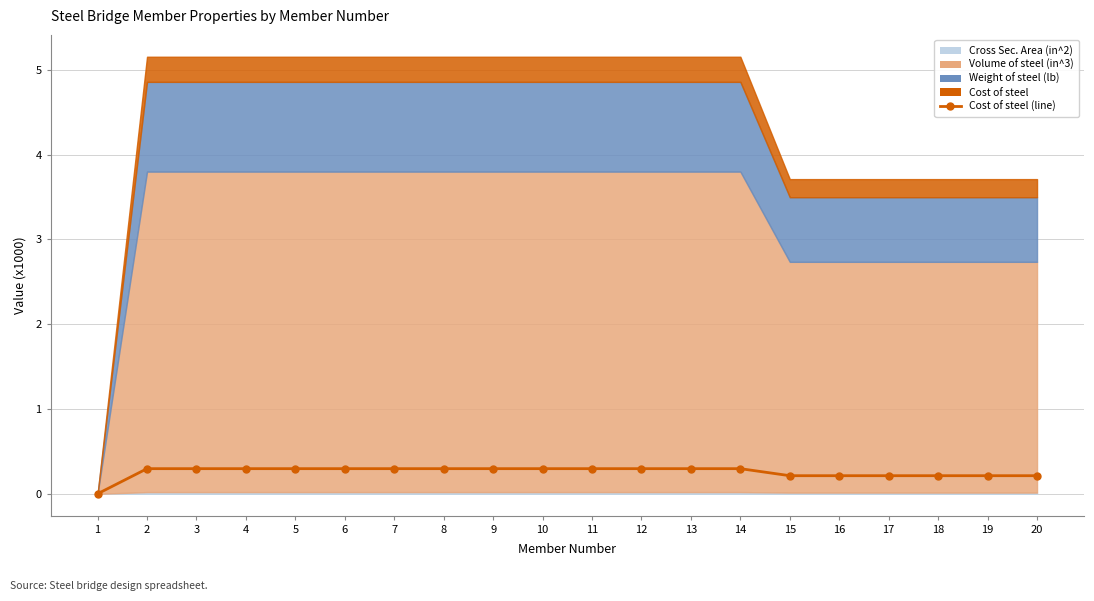

Rank the categories by value from lowest to highest.

1, 15, 16, 17, 18, 19, 20, 2, 3, 4, 5, 6, 7, 8, 9, 10, 11, 12, 13, 14